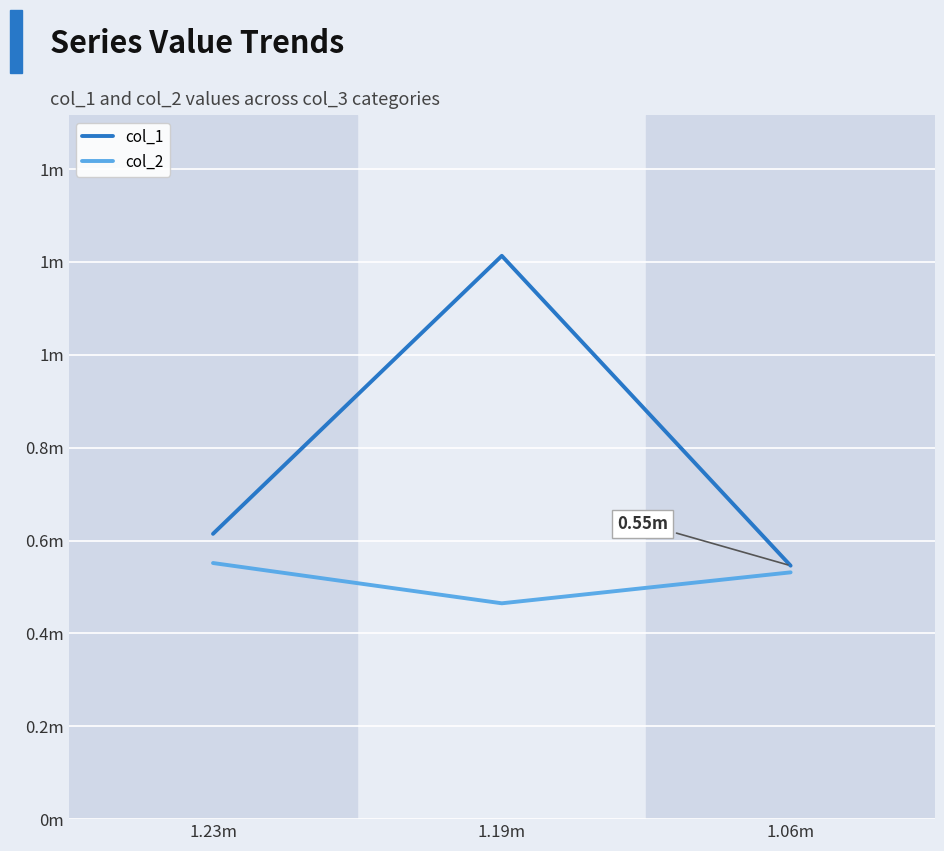

What is the sum of all col_2 values?

1547977.3